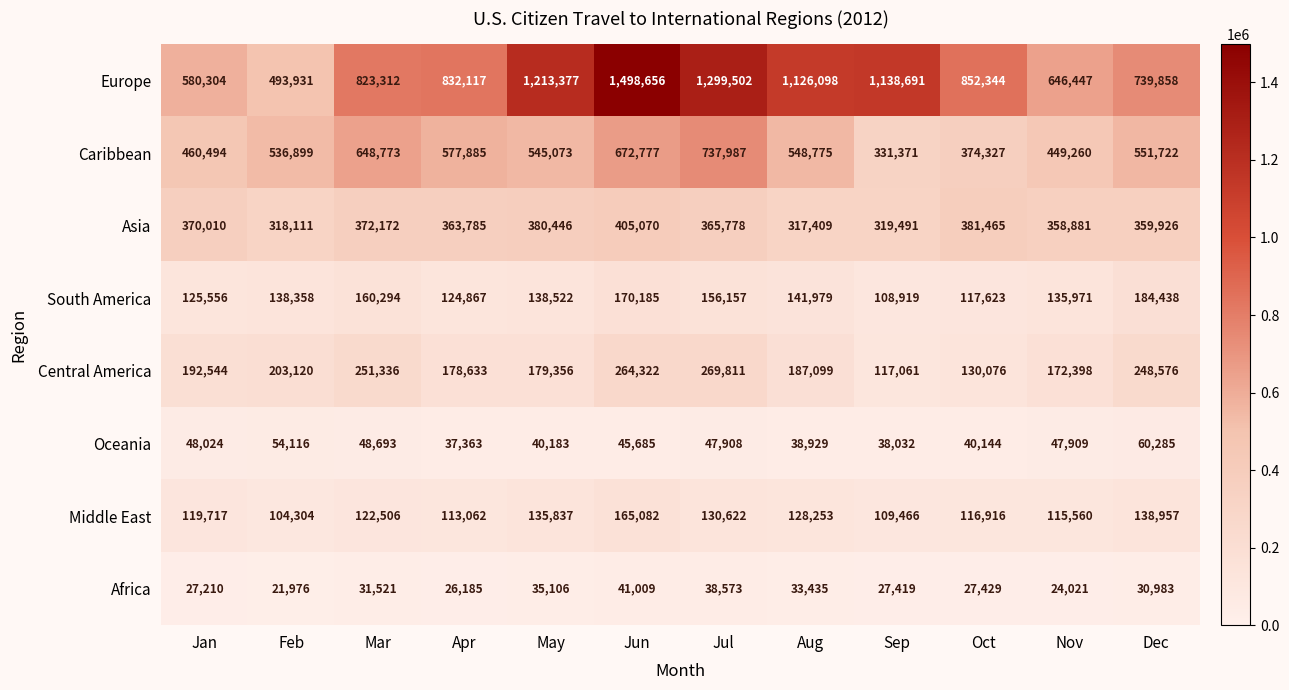

True or false: Middle East has a value of 204212 at Aug.

False